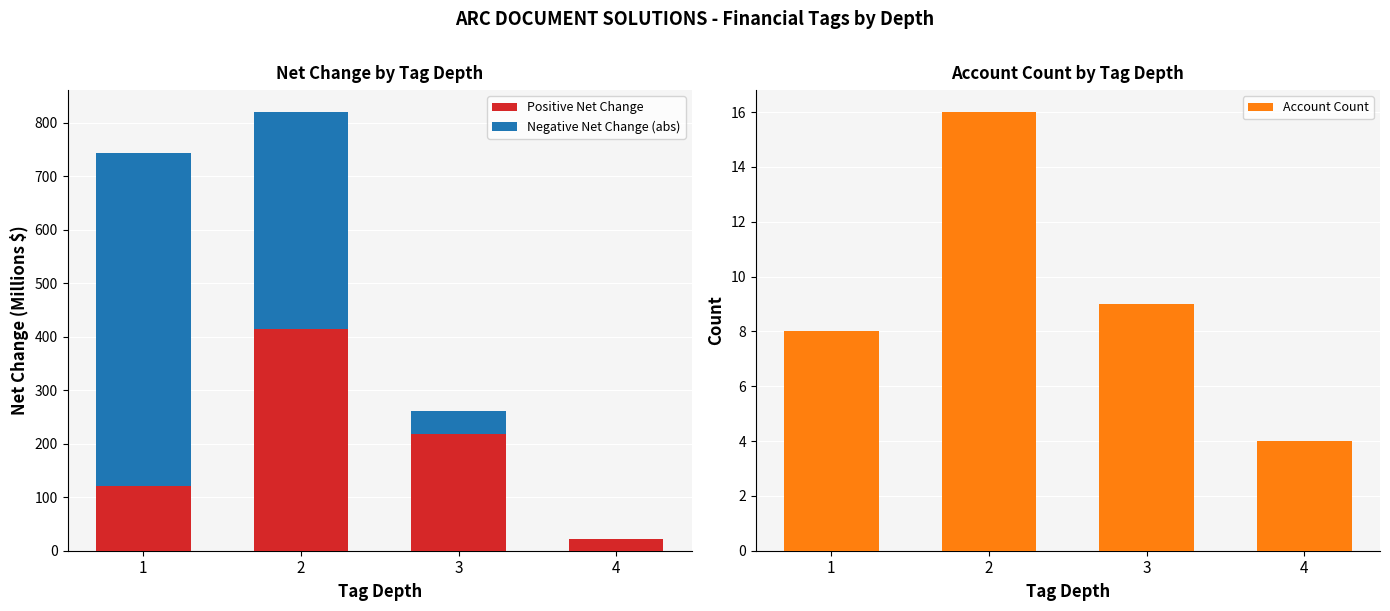

What is the sum of the Positive Net Change values at 2 and 4?

436.9